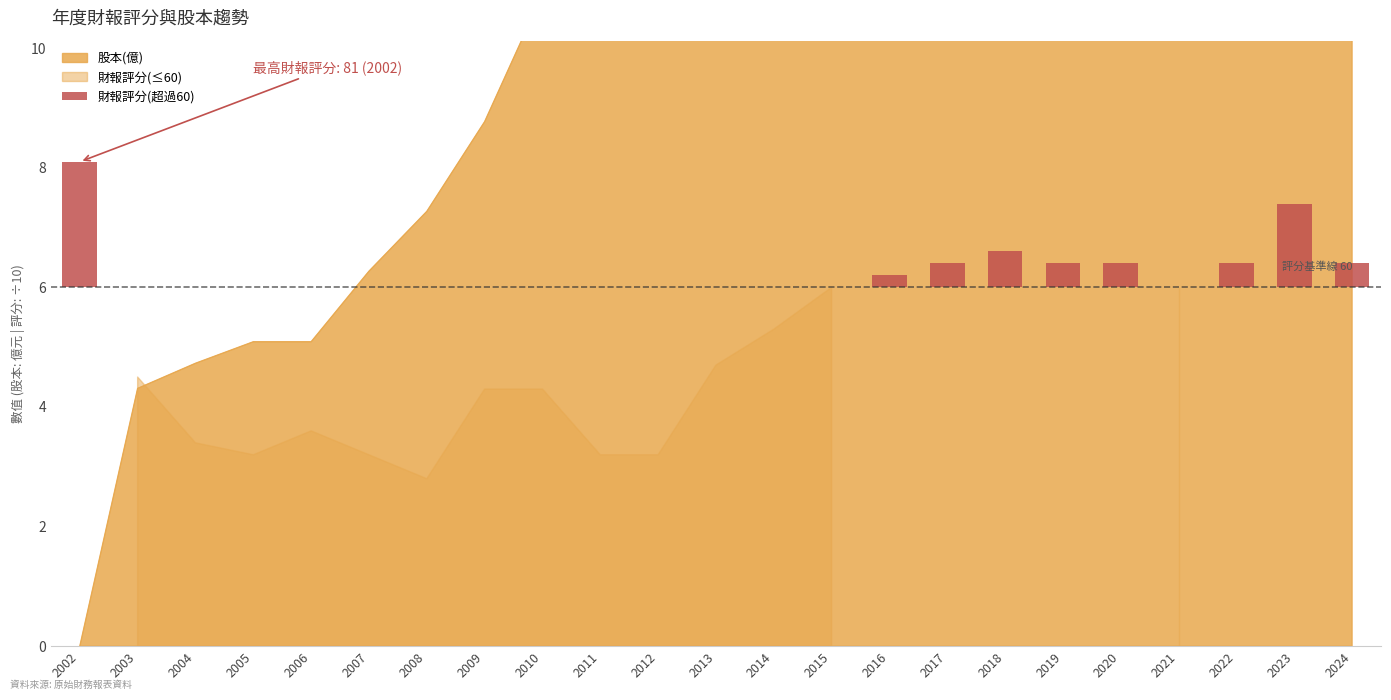

What is the average value?

9.4